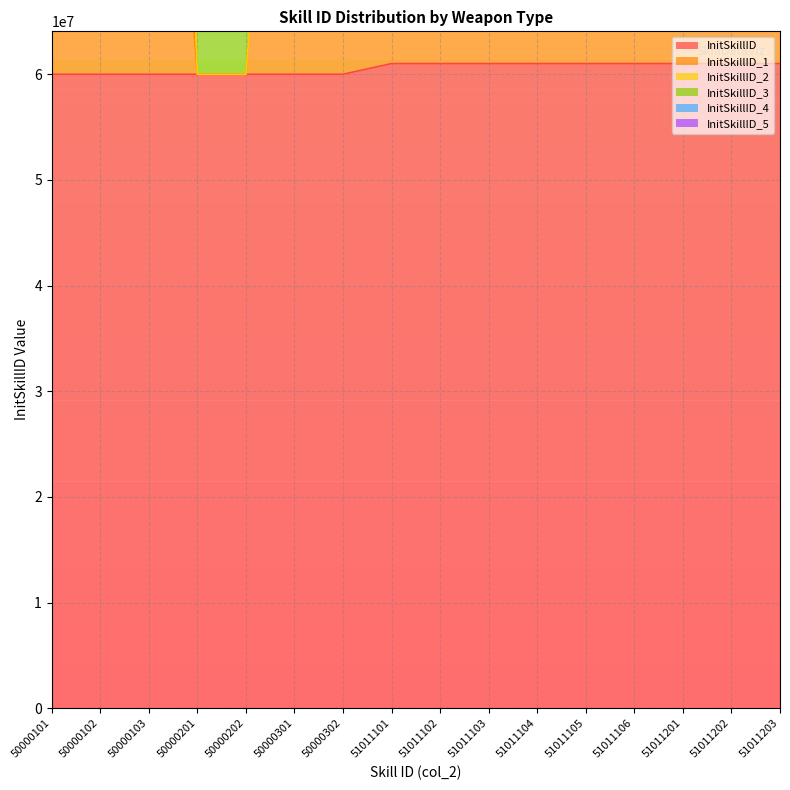

What is the difference between the highest and lowest values at 50000201?

180001103